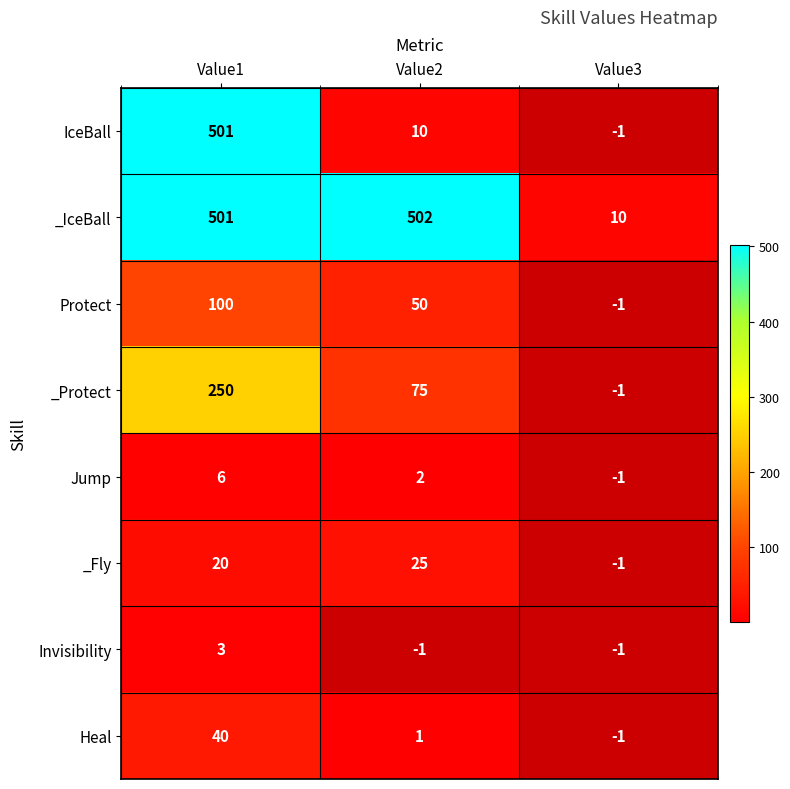

Rank the categories by _IceBall value from highest to lowest.

Value2, Value1, Value3